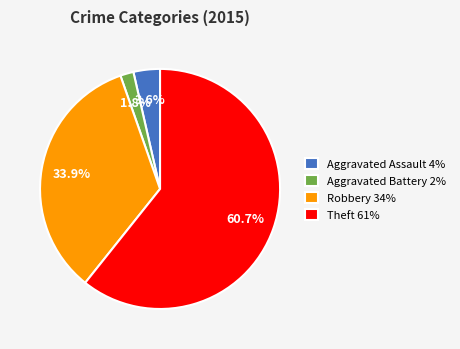

Between Theft and Aggravated Battery, which is larger?

Theft